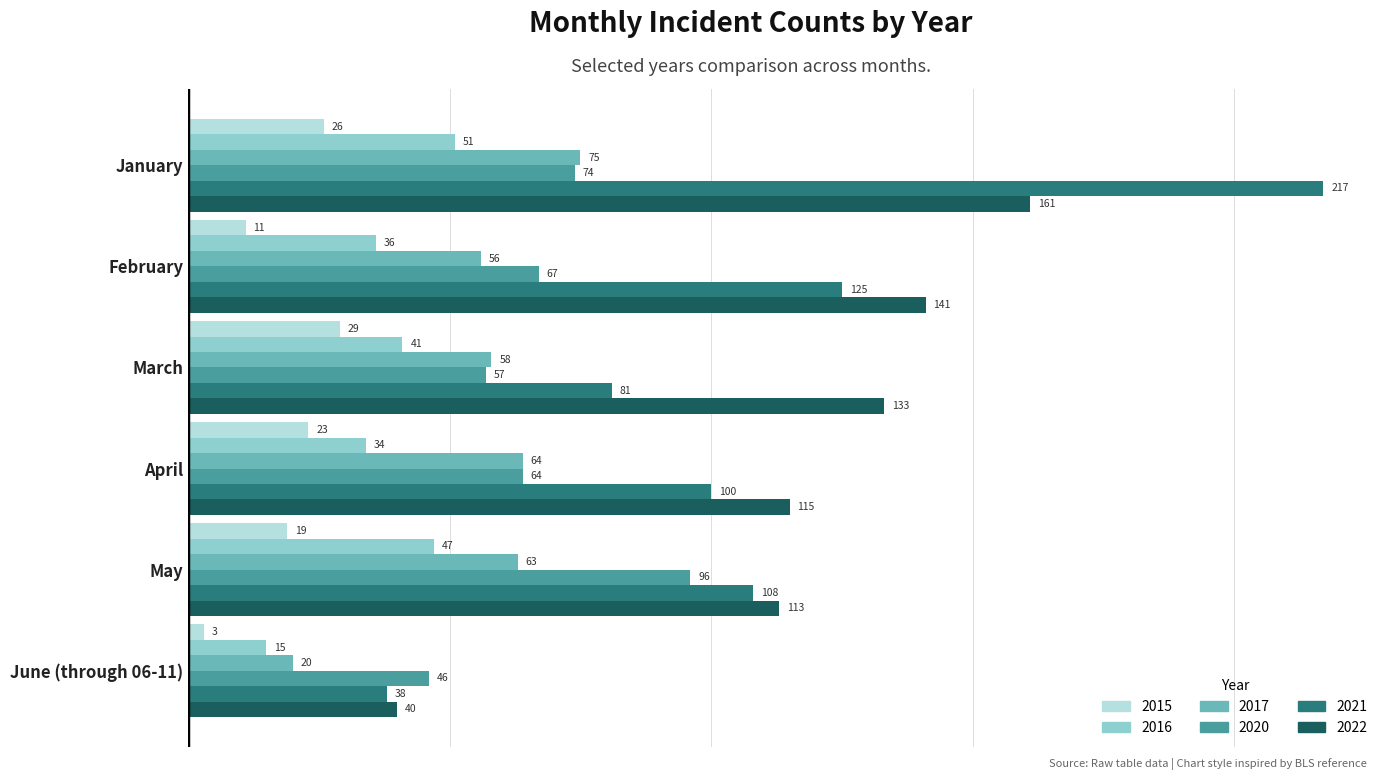

Which series changed the most between March and May?

2020